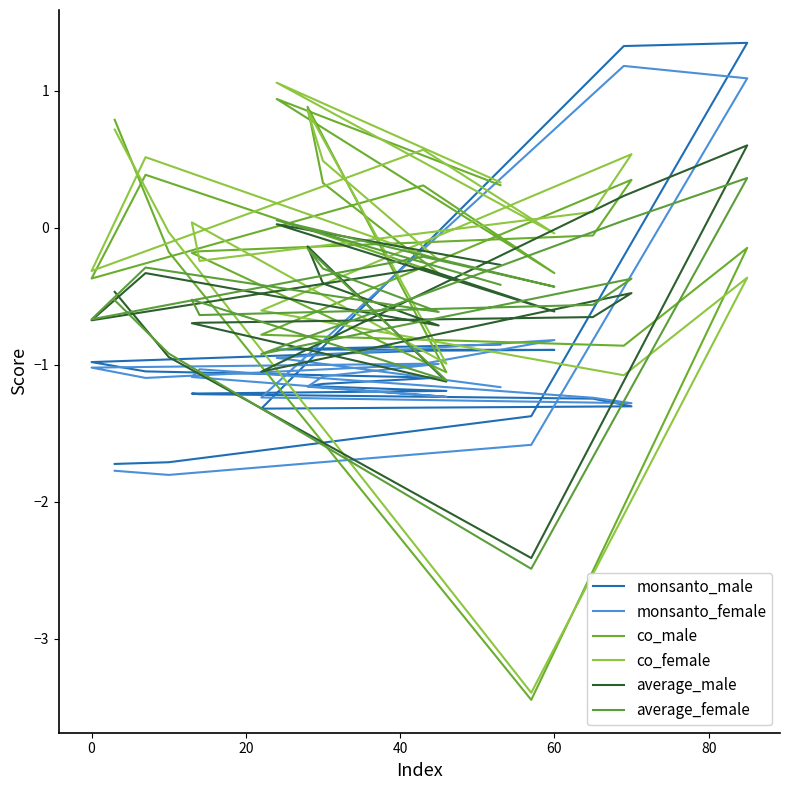

True or false: monsanto_female has a value of -0.5 at 20.

False